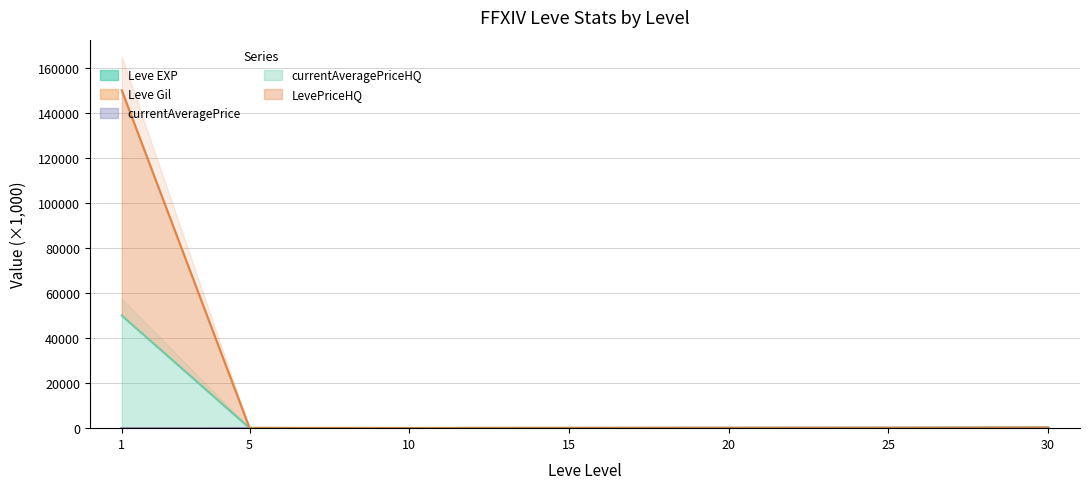

Rank the categories by LevePriceHQ value from lowest to highest.

10, 5, 15, 20, 25, 30, 1